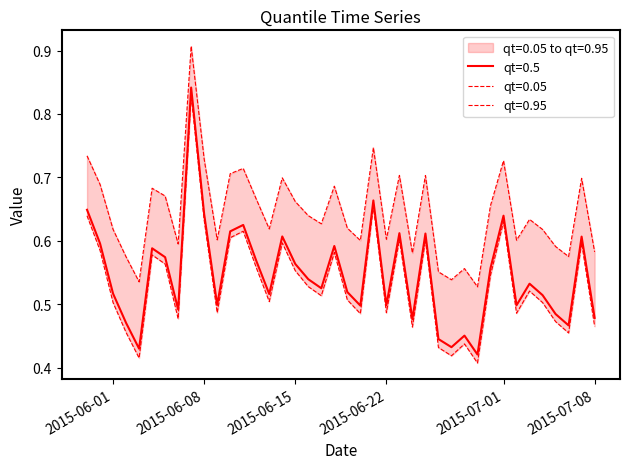

How many data points does each series have?

40